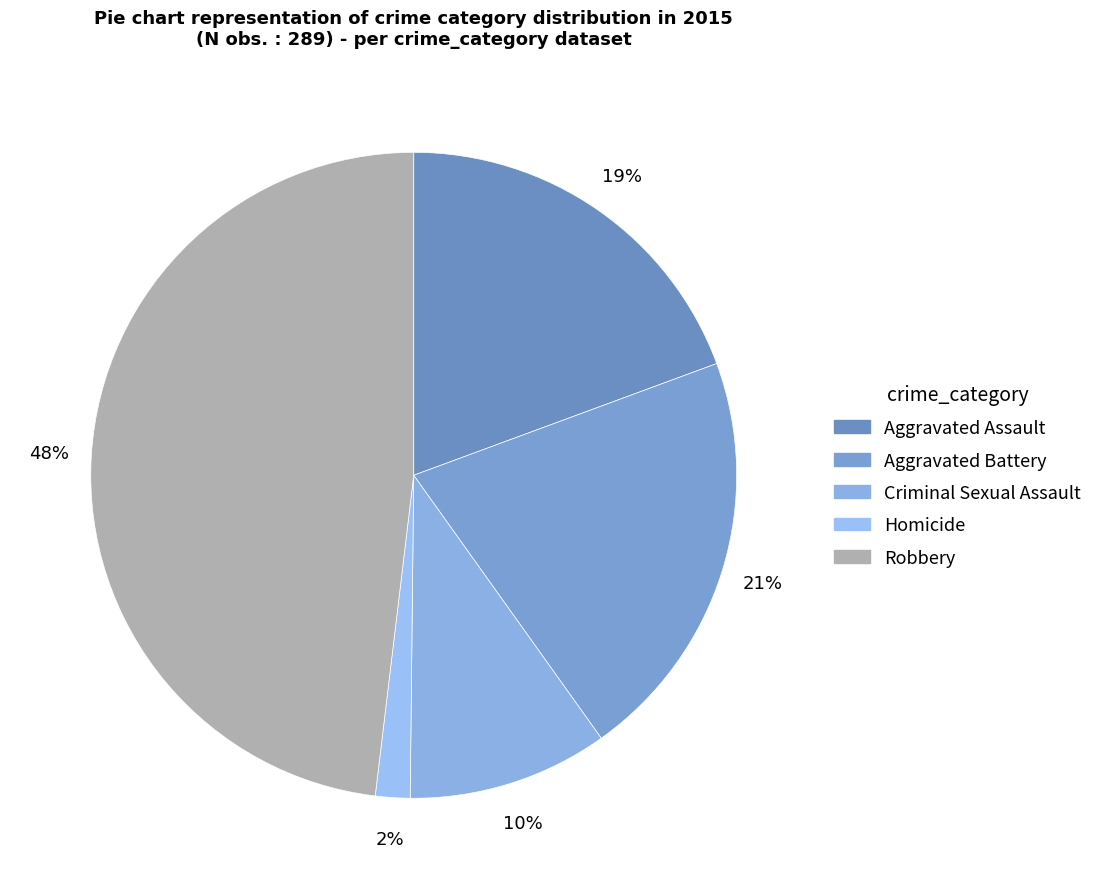

What is the ratio of the value at Criminal Sexual Assault to the value at Aggravated Assault?

0.5